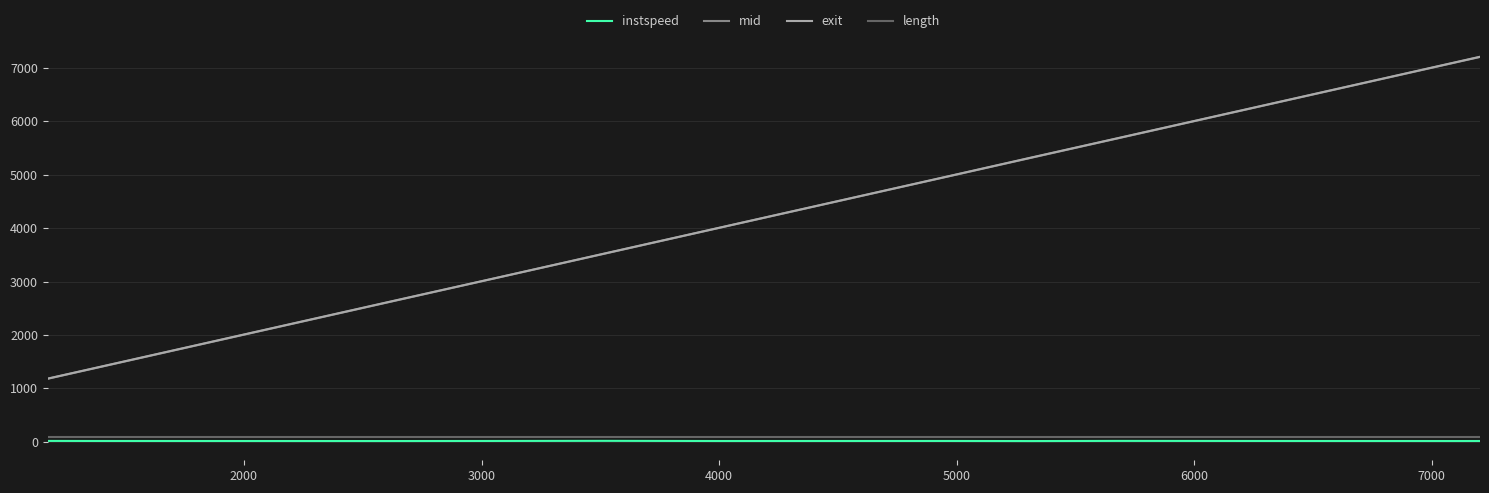

True or false: mid and instspeed intersect in this chart.

False